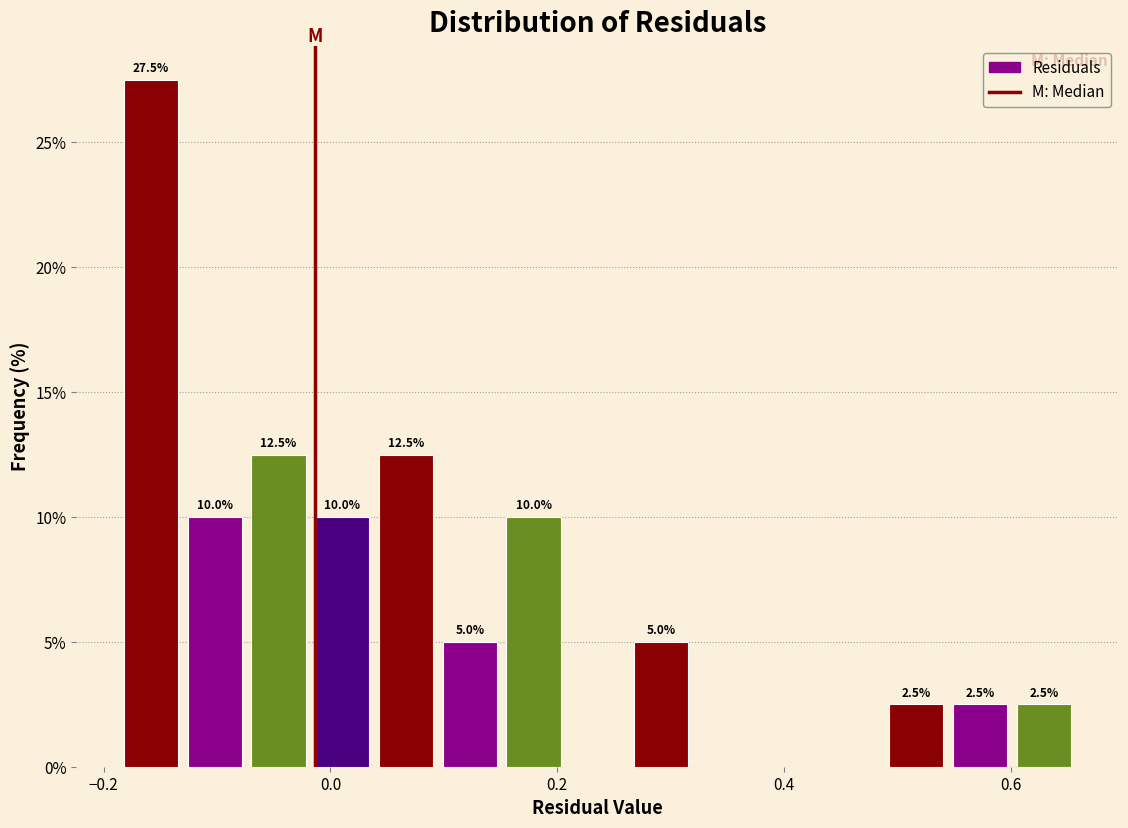

Read against the x-axis, roughly where is the centre of the tallest bar?

-0.16